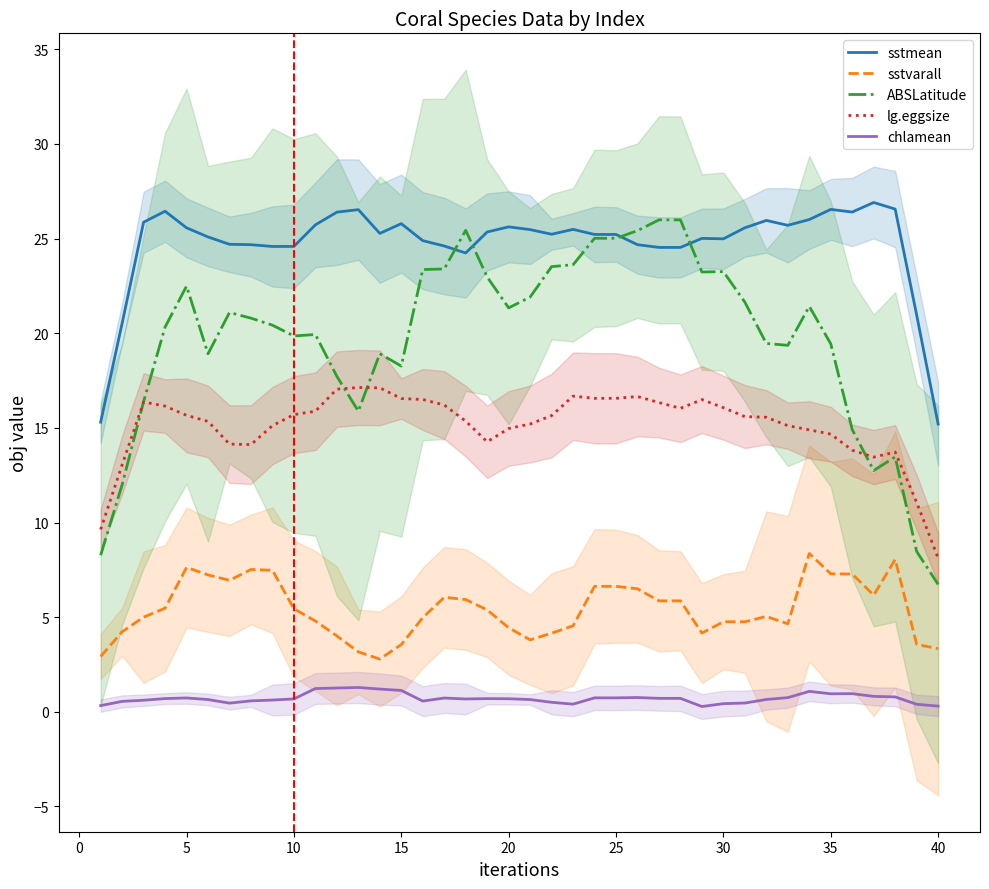

Reading left to right, extract all data points from this chart.

sstmean: 15.3	20.5	25.9	26.4	25.6	25.1	24.7	24.7	24.6	24.6	25.7	26.4	26.5	25.3	25.8	24.9	24.6	24.2	25.4	25.6	25.5	25.2	25.5	25.2	25.2	24.7	24.5	24.5	25.0	25.0	25.6	26.0	25.7	26.0	26.5	26.4	26.9	26.6	21.0	15.2
sstvarall: 2.9	4.2	5.0	5.5	7.6	7.2	6.9	7.5	7.5	5.4	4.8	4.0	3.2	2.8	3.6	5.0	6.1	5.9	5.4	4.4	3.8	4.2	4.5	6.6	6.6	6.5	5.9	5.9	4.2	4.8	4.8	5.0	4.7	8.4	7.3	7.3	6.2	8.1	3.6	3.3
ABSLatitude: 8.3	12.0	16.4	20.3	22.5	18.9	21.1	20.8	20.4	19.9	19.9	17.7	15.9	18.9	18.3	23.4	23.4	25.4	23.0	21.3	21.9	23.5	23.6	25.0	25.0	25.4	26.0	26.0	23.2	23.3	21.6	19.5	19.4	21.4	19.4	14.9	12.7	13.5	8.5	6.7
lg.eggsize: 9.6	13.0	16.4	16.2	15.7	15.3	14.1	14.1	15.1	15.7	15.9	17.0	17.1	17.1	16.6	16.5	16.2	15.4	14.3	15.0	15.2	15.6	16.7	16.6	16.6	16.7	16.3	16.0	16.5	16.1	15.6	15.6	15.1	14.9	14.7	13.8	13.5	13.7	11.1	8.1
chlamean: 0.3	0.6	0.6	0.7	0.7	0.6	0.5	0.6	0.6	0.7	1.2	1.3	1.3	1.2	1.1	0.6	0.7	0.7	0.7	0.7	0.6	0.5	0.4	0.7	0.7	0.8	0.7	0.7	0.3	0.4	0.5	0.7	0.7	1.1	1.0	1.0	0.8	0.8	0.4	0.3